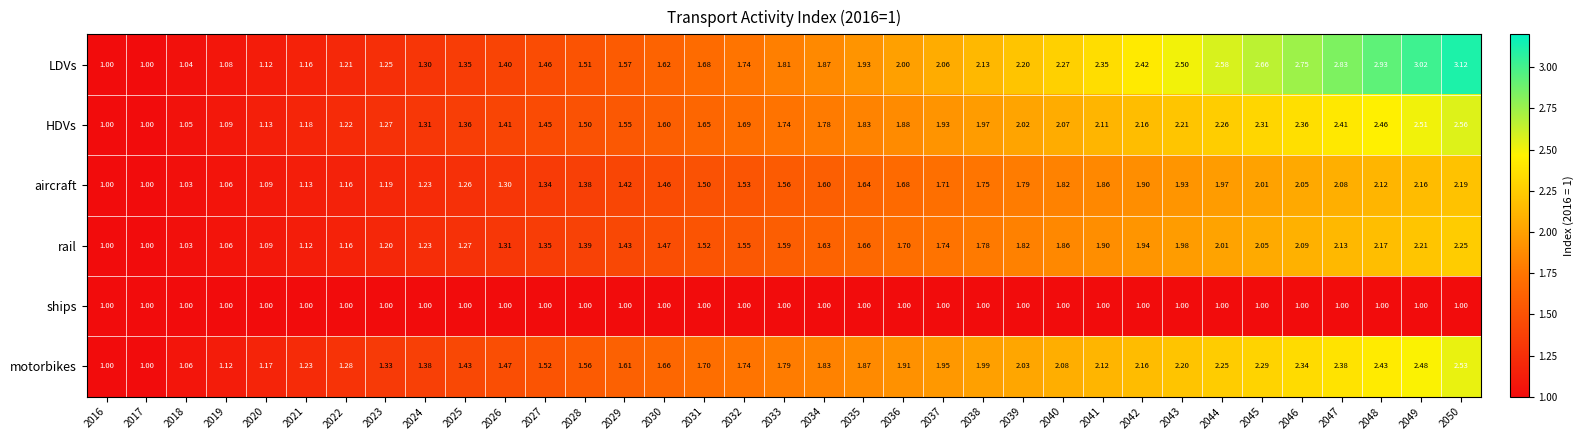

Which series has the largest range (max minus min)?

LDVs